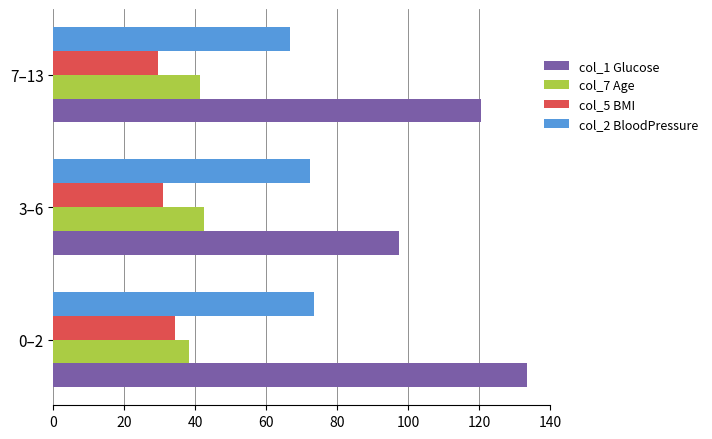

Is the value of col_1 Glucose at 7–13 greater than the value of col_7 Age at 3–6?

Yes